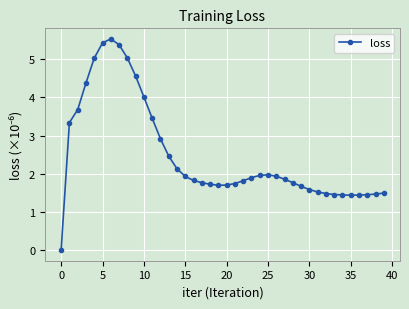

What is the value of the 26th point from the left?

2.0